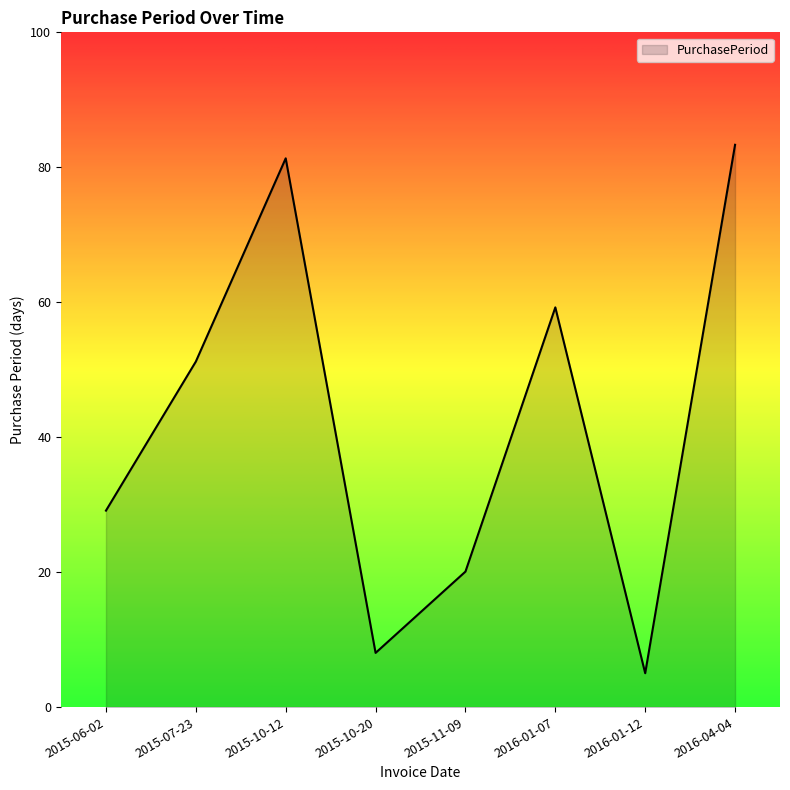

Rank the categories by value from highest to lowest.

2016-04-04, 2015-10-12, 2016-01-07, 2015-07-23, 2015-06-02, 2015-11-09, 2015-10-20, 2016-01-12